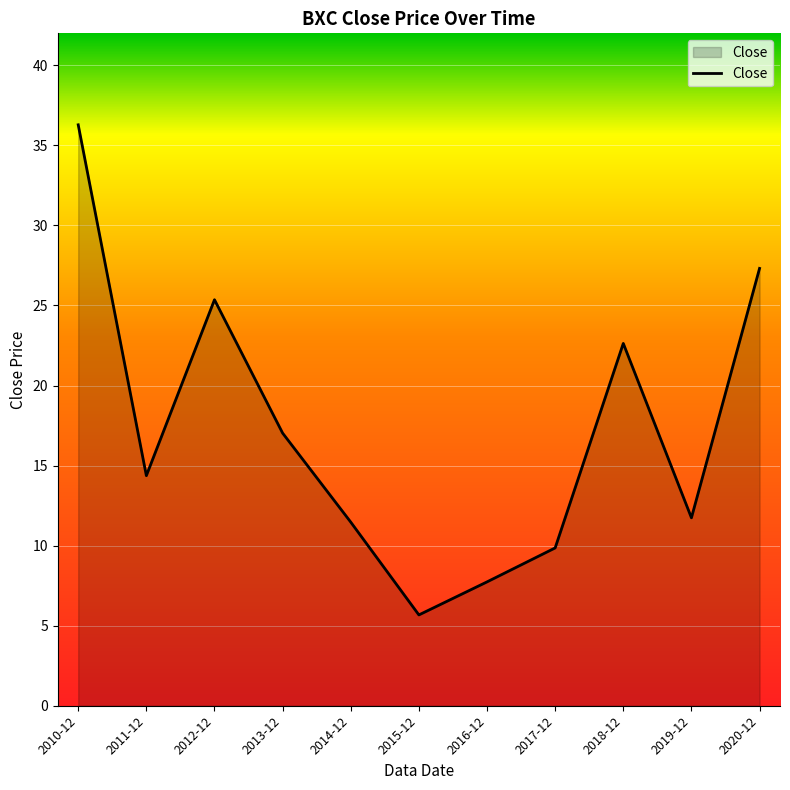

True or false: there are more than 0 points higher than both neighbors.

True